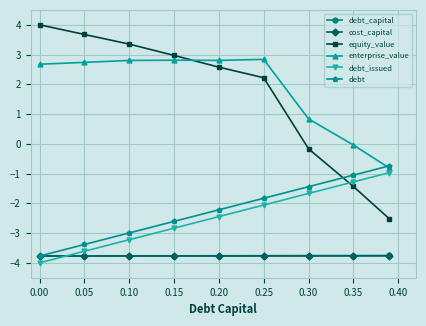

True or false: debt has more than 2 interior local peaks.

False